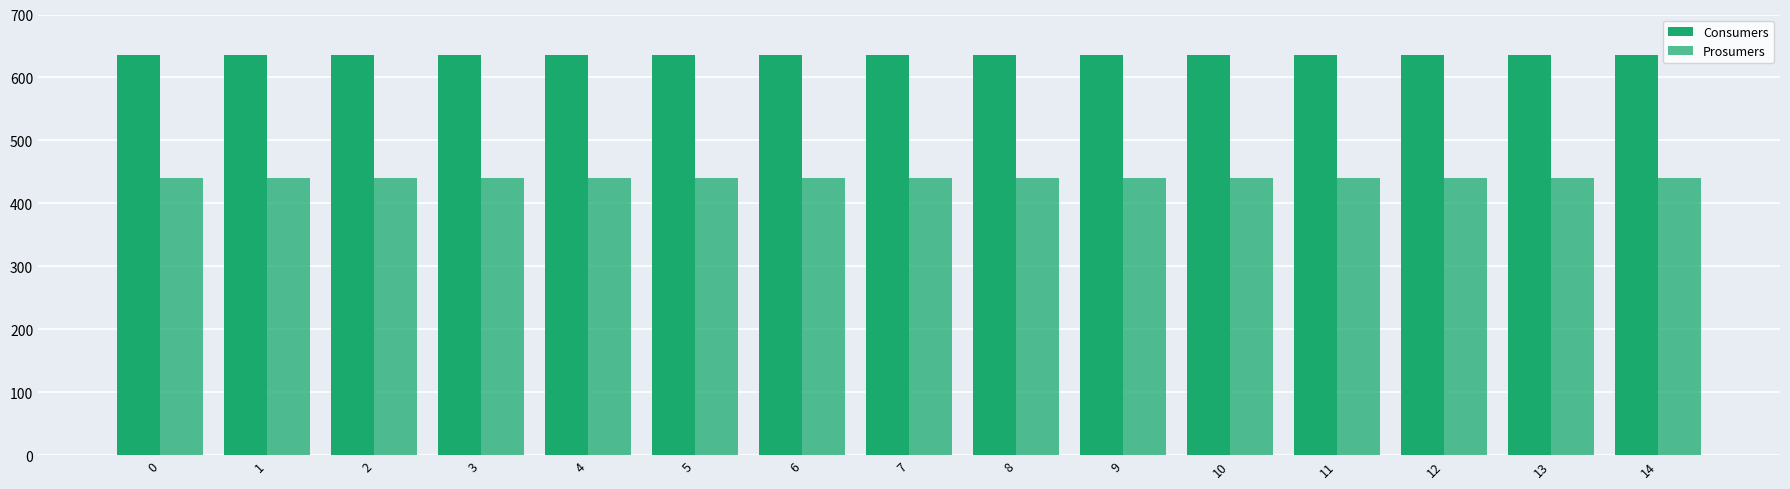

Are the bars horizontal?

No